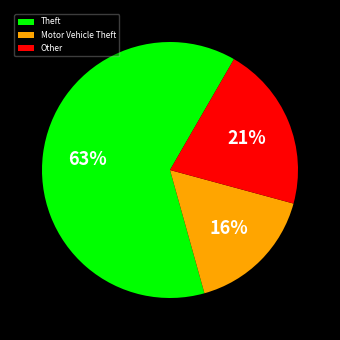

To the nearest percent, what portion does Other represent?

21%